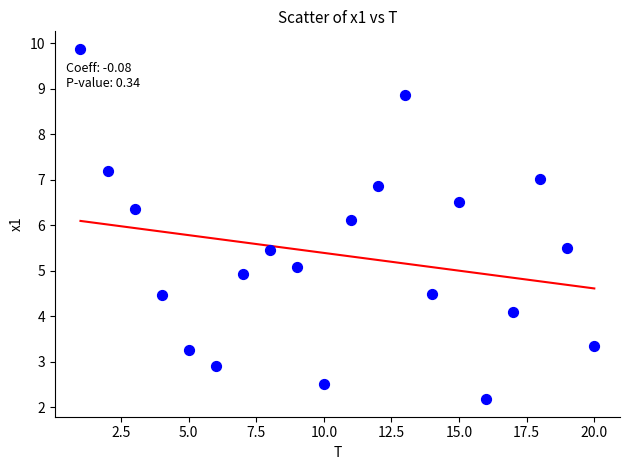

What Y value in the scatter plot is closest to 6?

6.1